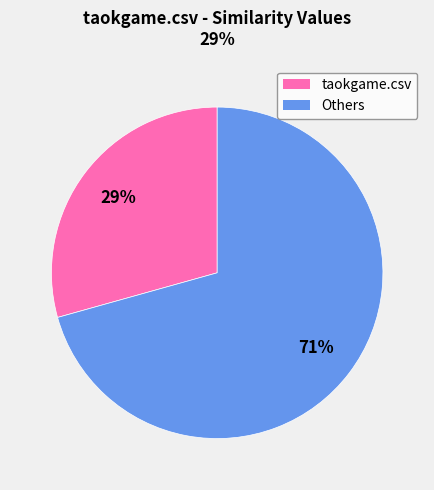

Is there any slice that represents more than half of the pie?

Yes